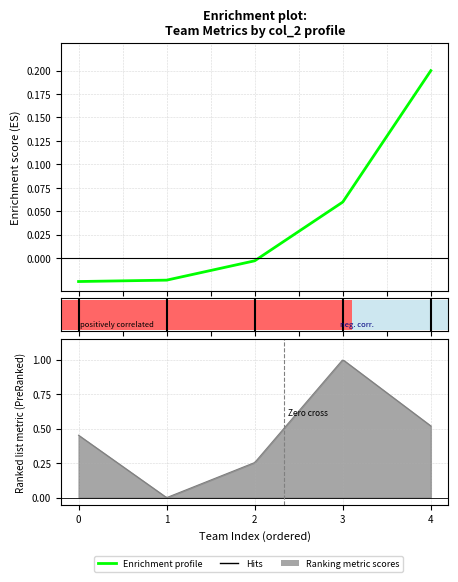

Reading right to left, what are all the values shown in this chart?

4=0.2	3=0.1	2=-0.0	1=-0.0	0=-0.0